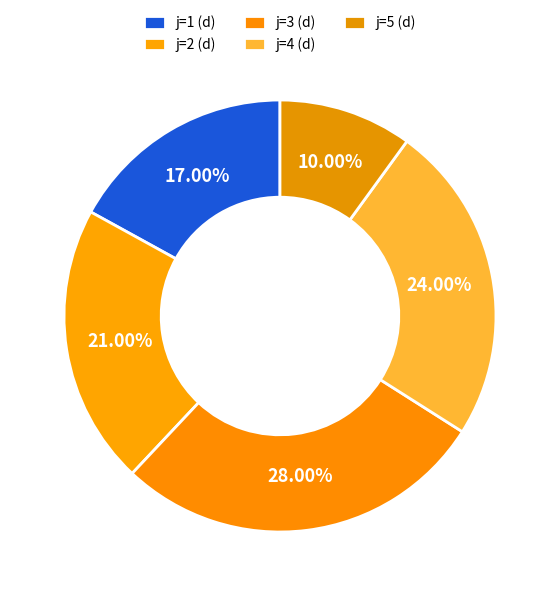

How many slices are in this pie chart?

5